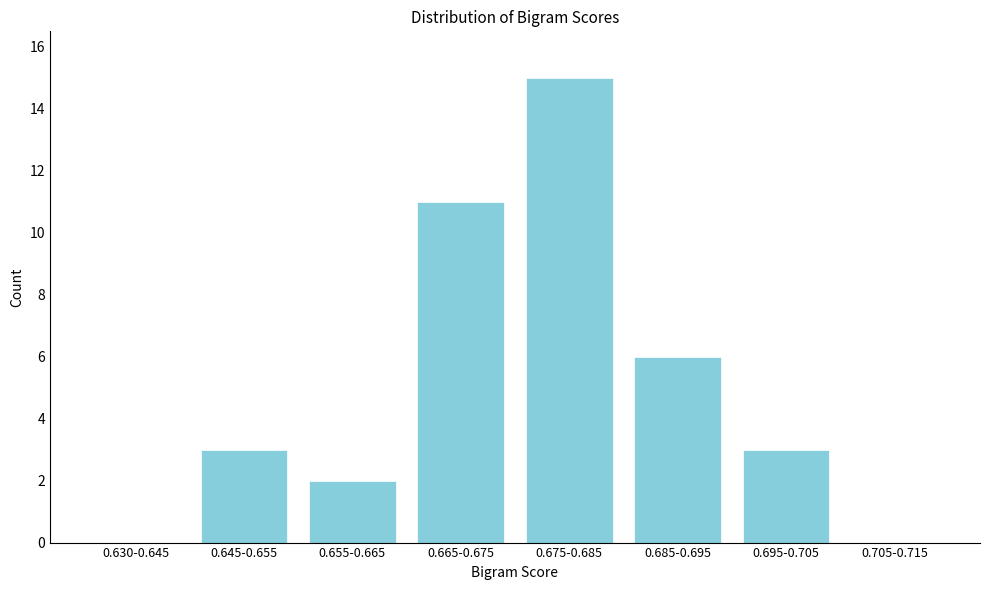

Reading left to right, extract all data points from this chart.

0.630-0.645=0	0.645-0.655=3	0.655-0.665=2	0.665-0.675=11	0.675-0.685=15	0.685-0.695=6	0.695-0.705=3	0.705-0.715=0